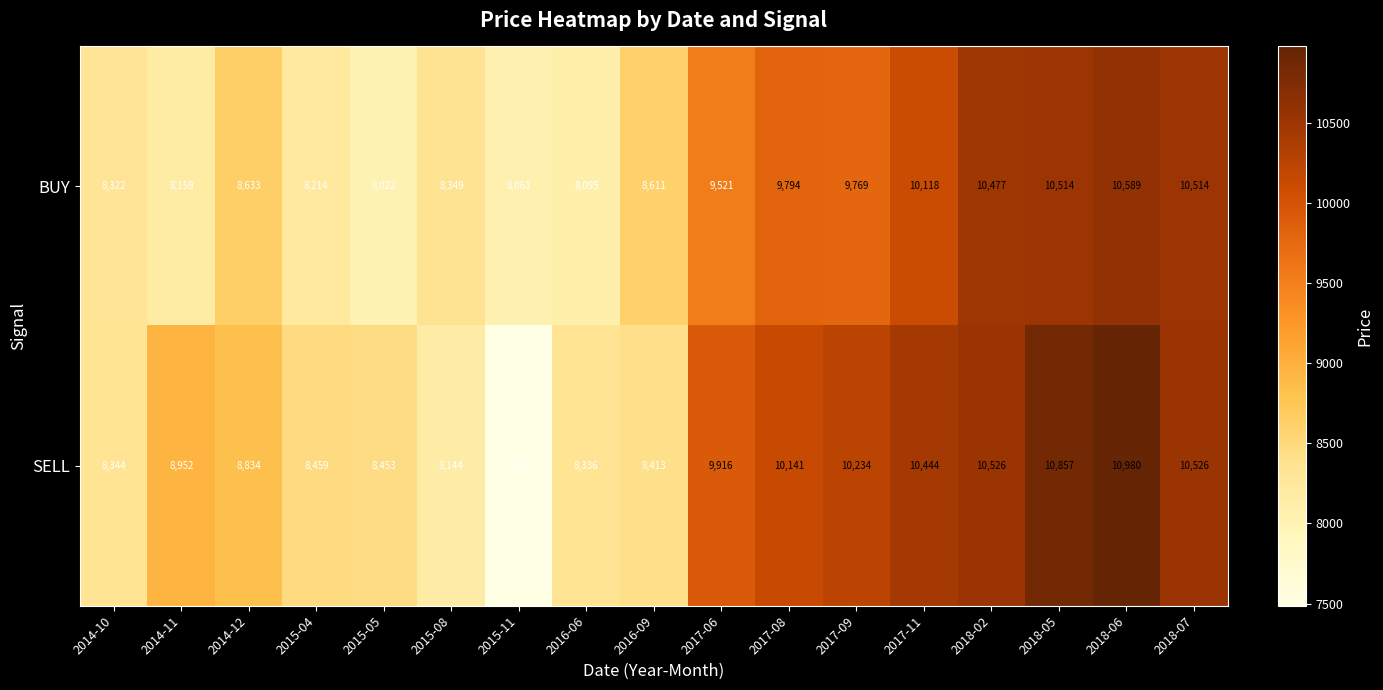

Rank the series at 2017-06 from lowest to highest value.

BUY, SELL